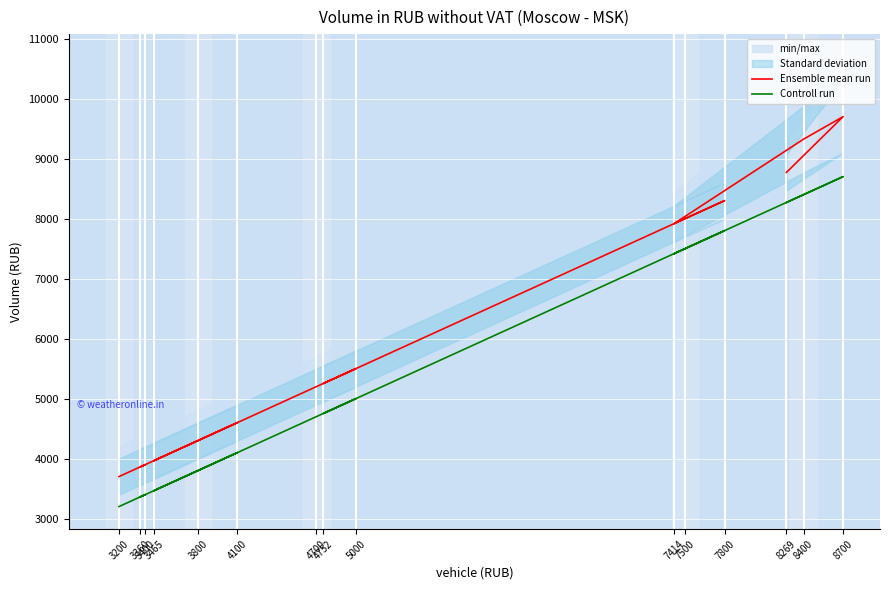

Rank the series by their average value, from lowest to highest.

Controll run, Ensemble mean run